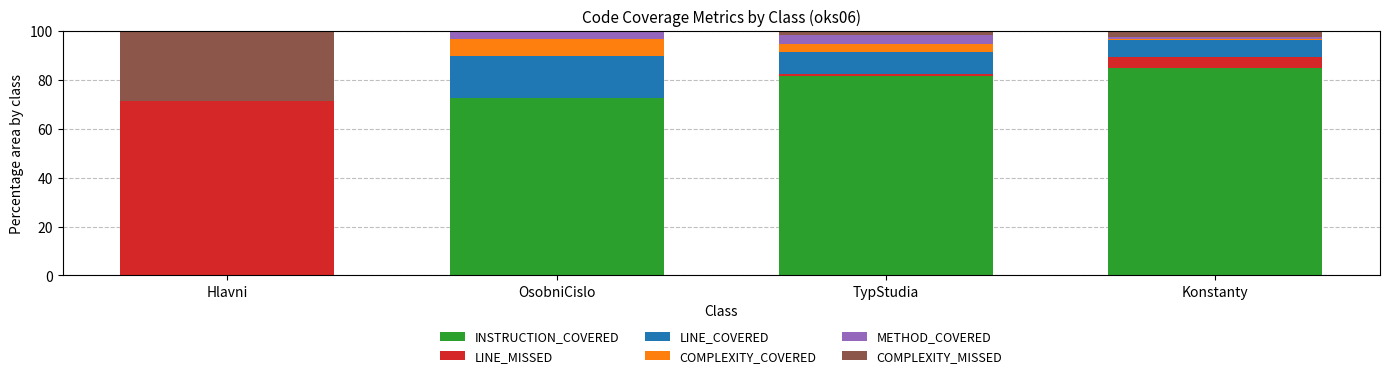

What is the highest value of the INSTRUCTION_COVERED series?

85.0